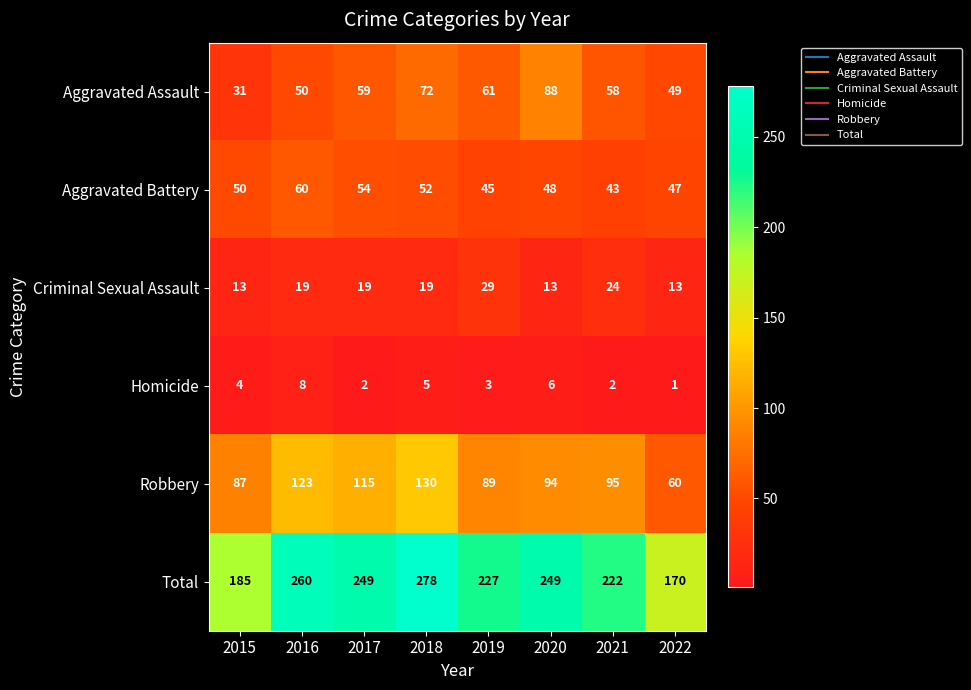

What is the total value across all series at 2016?

520